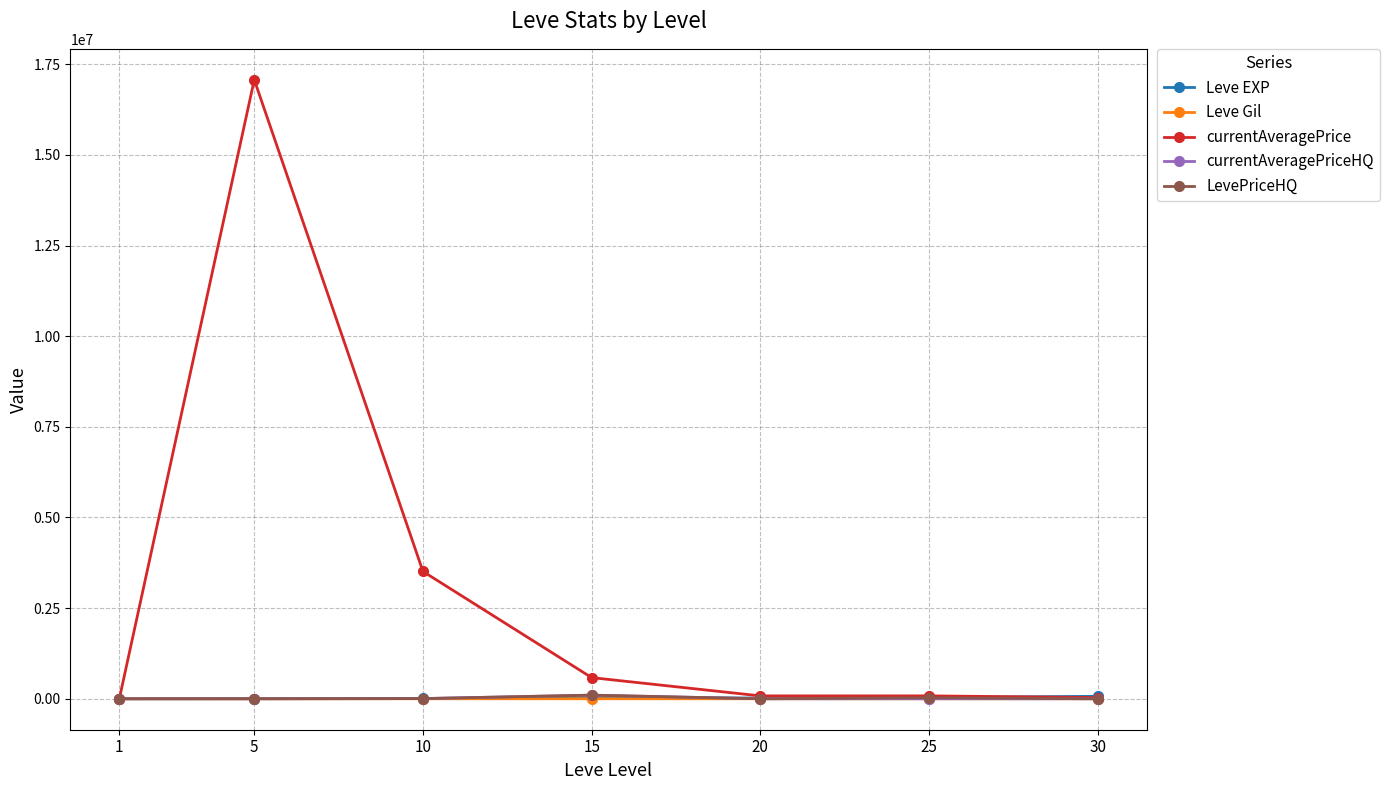

What is the difference between the highest and lowest values at 1?

517.0